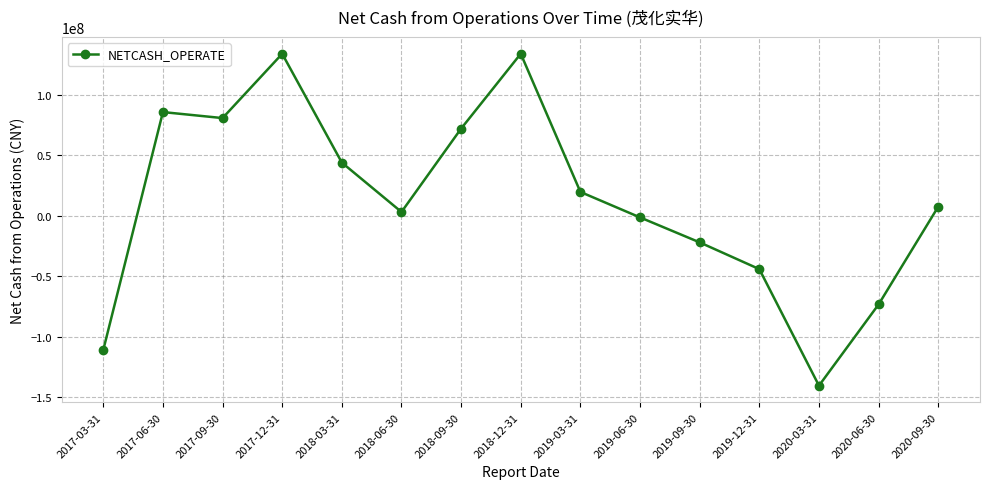

What is the value of the 6th point from the left?

3143290.7